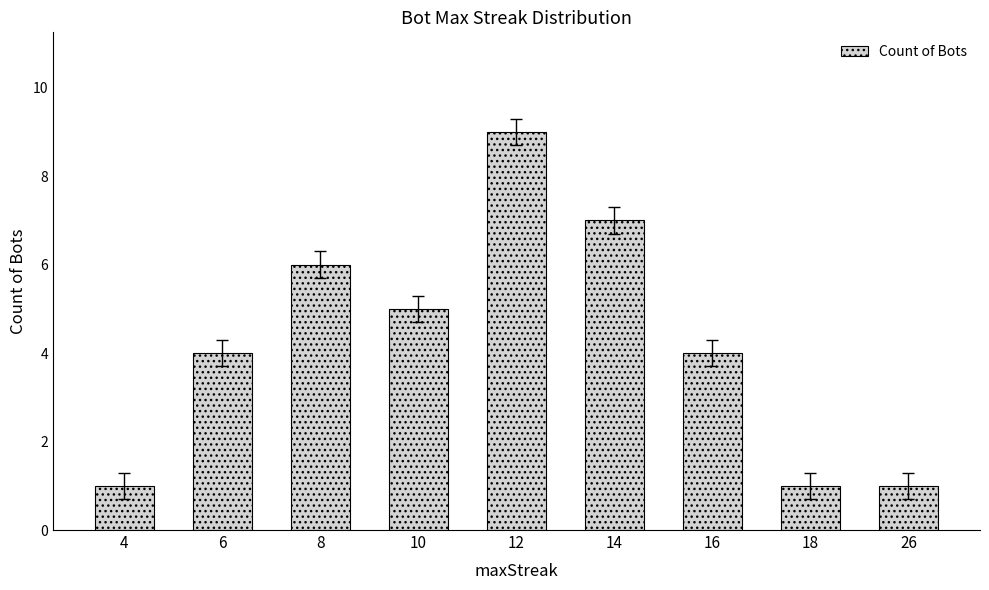

The value at 4 is 1. True or false?

True